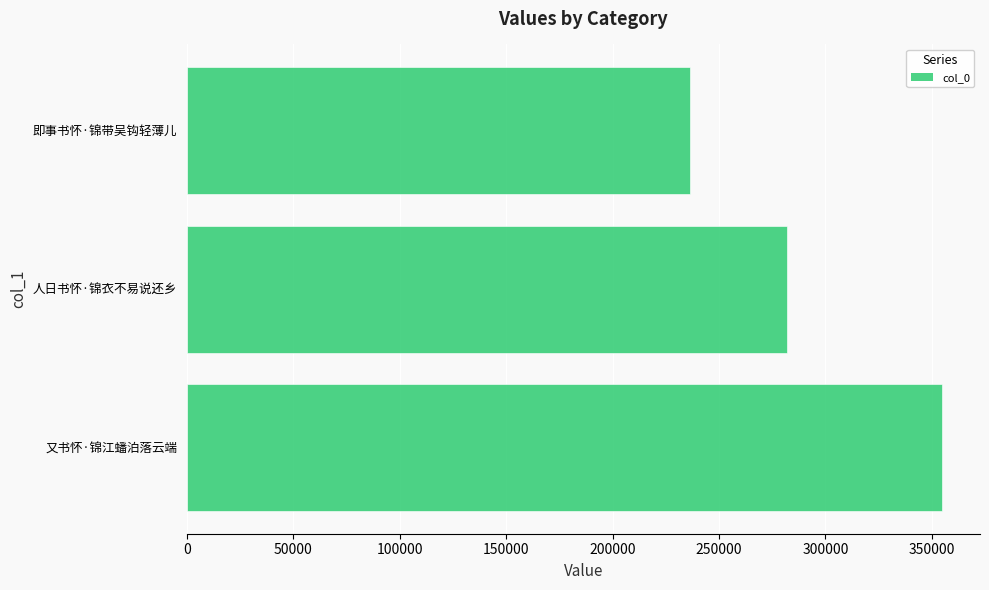

Which label corresponds to the largest value in the chart?

又书怀·锦江蟠泊落云端